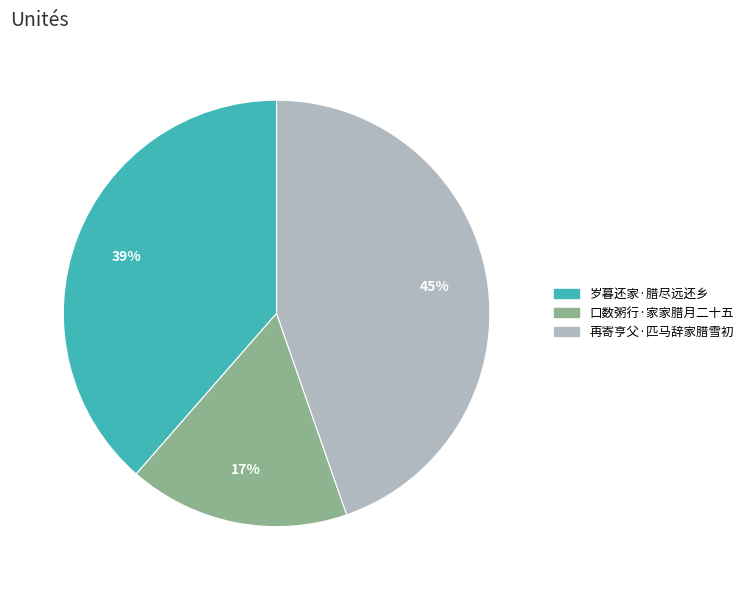

What is the smallest slice in the pie chart?

口数粥行·家家腊月二十五